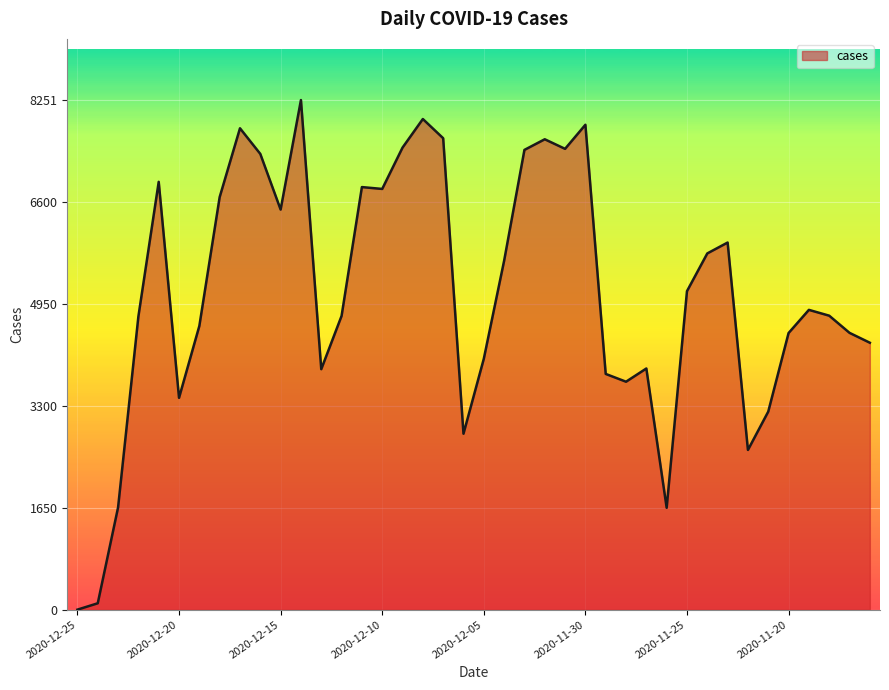

What is the difference between the maximum and minimum values?

8250